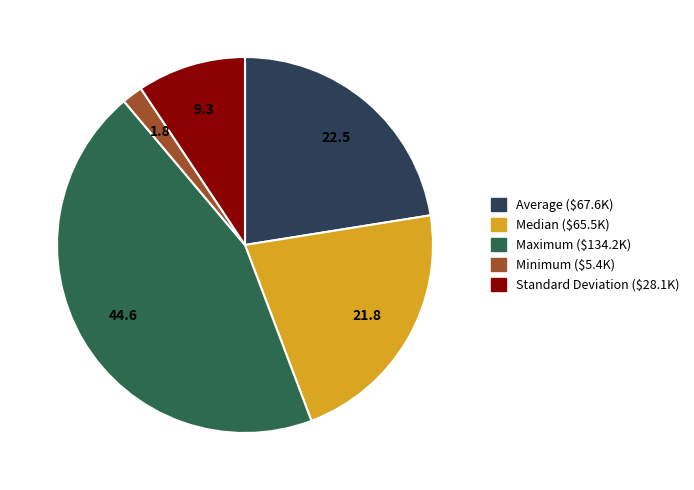

The Standard Deviation slice represents 9% of the pie. True or false?

True